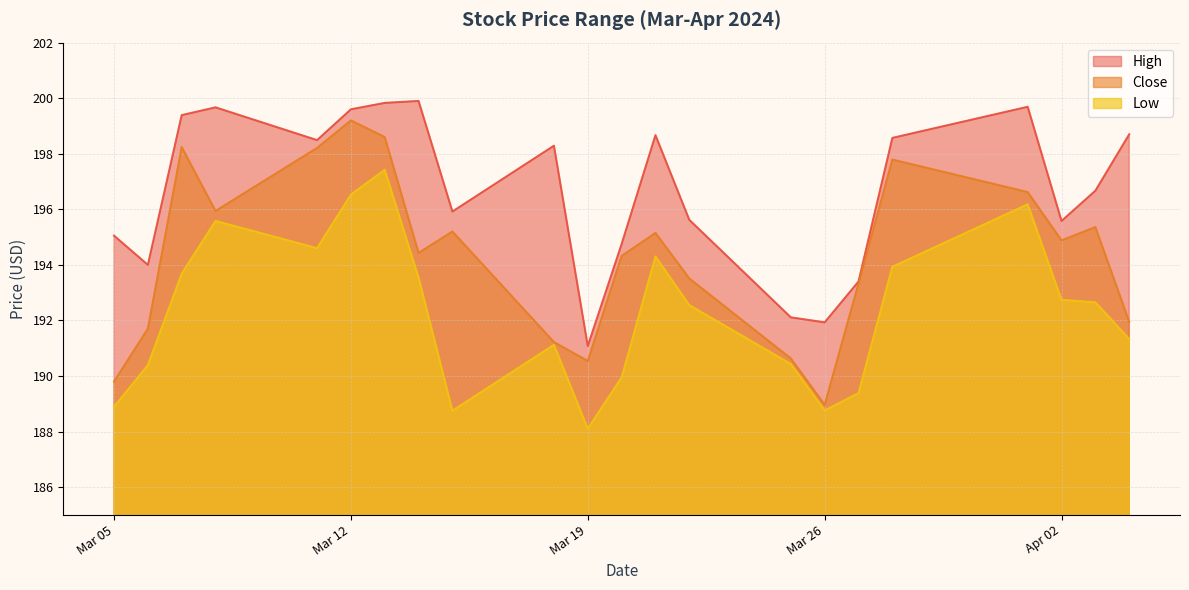

True or false: High and Low intersect in this chart.

False